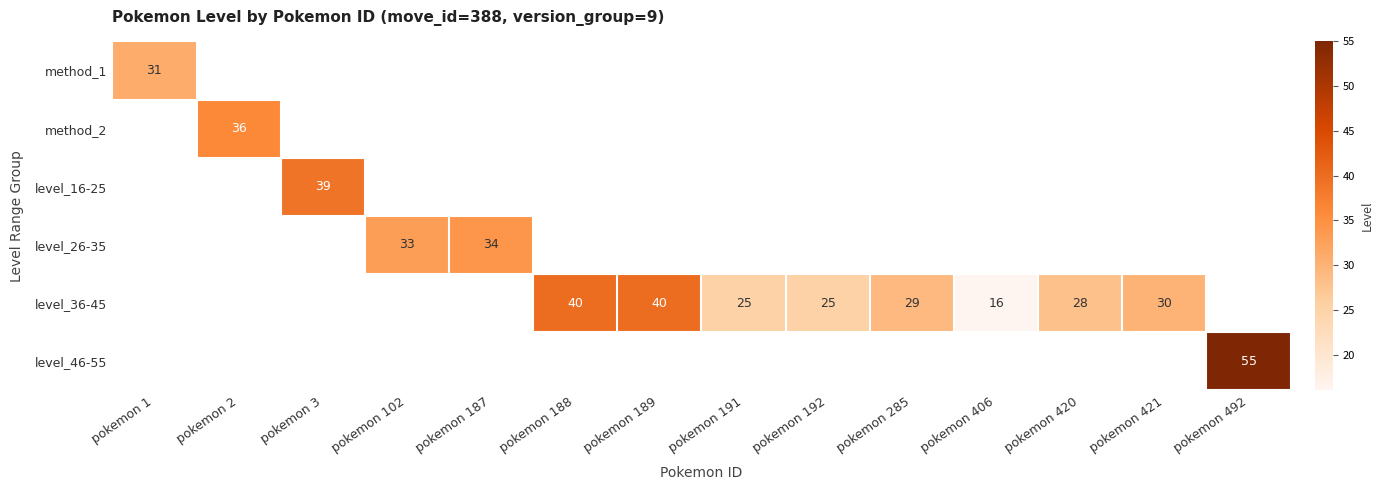

The level_36-45 series shows 16 at pokemon 406. True or false?

True